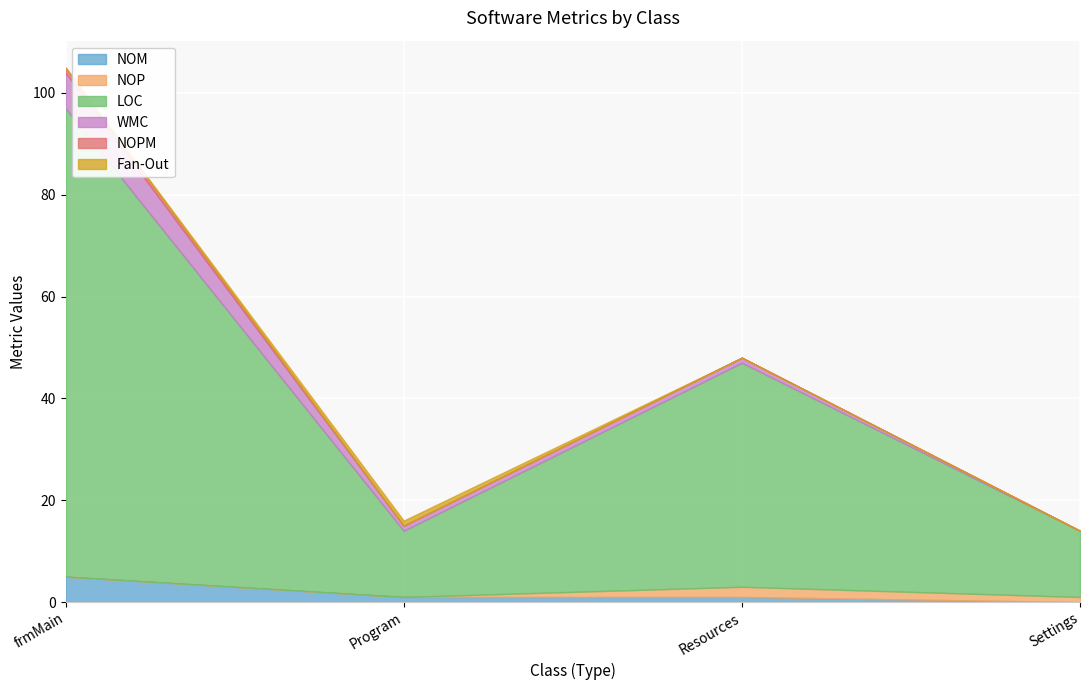

What is the label of the 2nd point from the right?

Resources